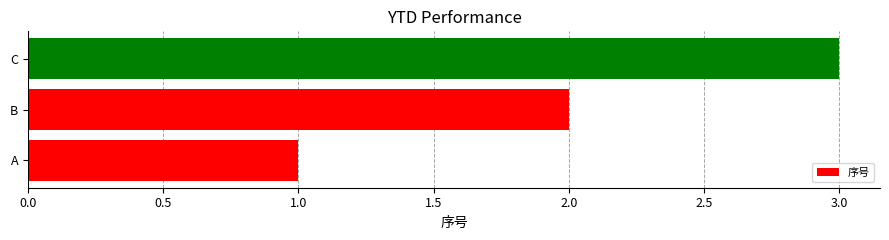

Are the bars grouped side by side (vs. stacked)?

No